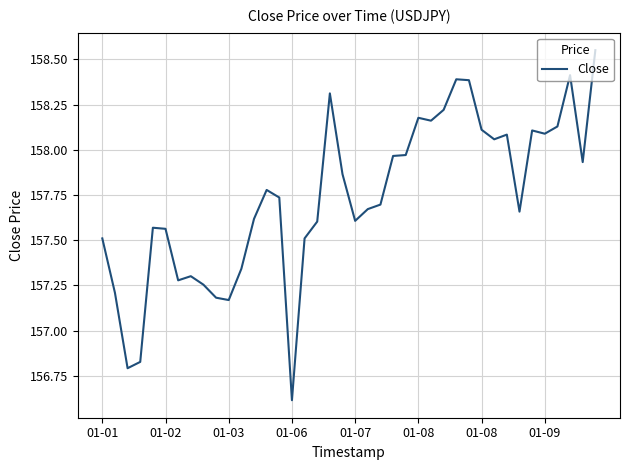

What is the difference between the maximum and minimum values?

1.9